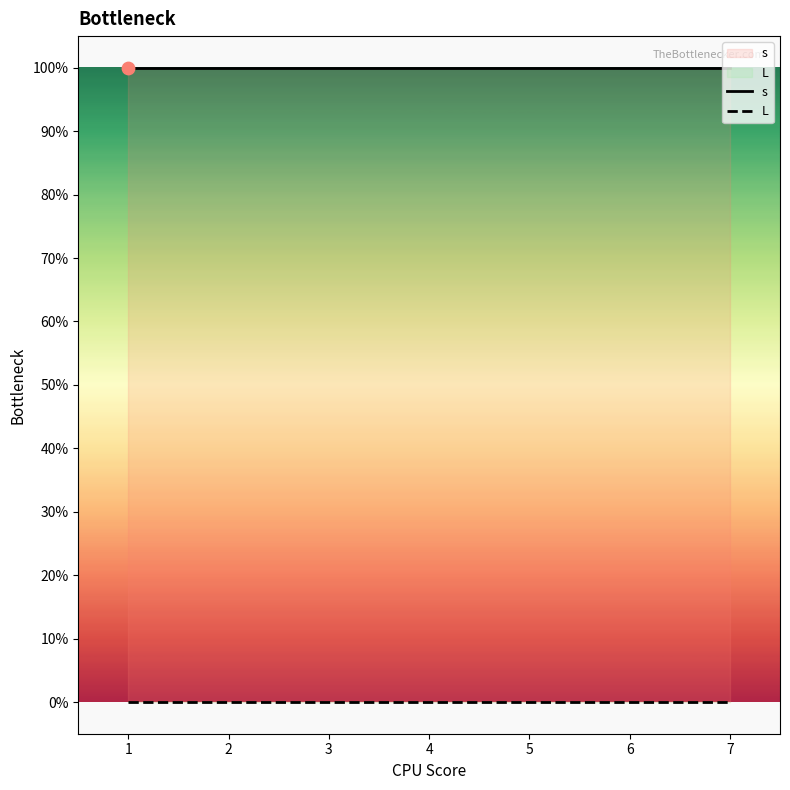

Is the value of s at 5 greater than the value of L at 7?

Yes